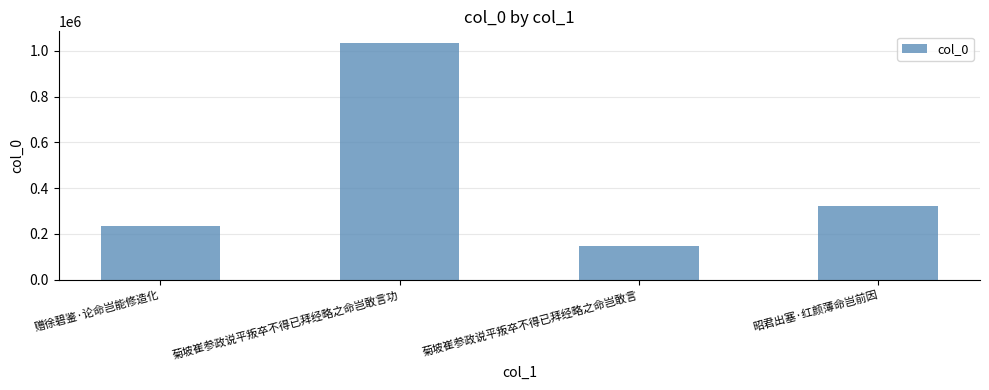

At which label is the value closest to 590619?

昭君出塞·红颜薄命岂前因